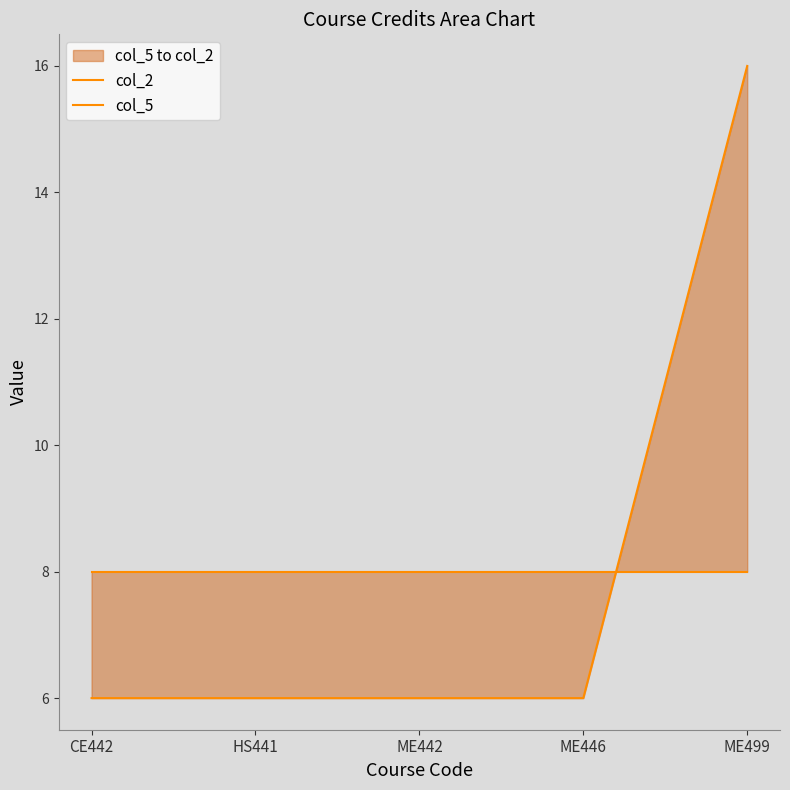

Between which two adjacent categories do col_5 and col_2 first intersect?

ME446 and ME499